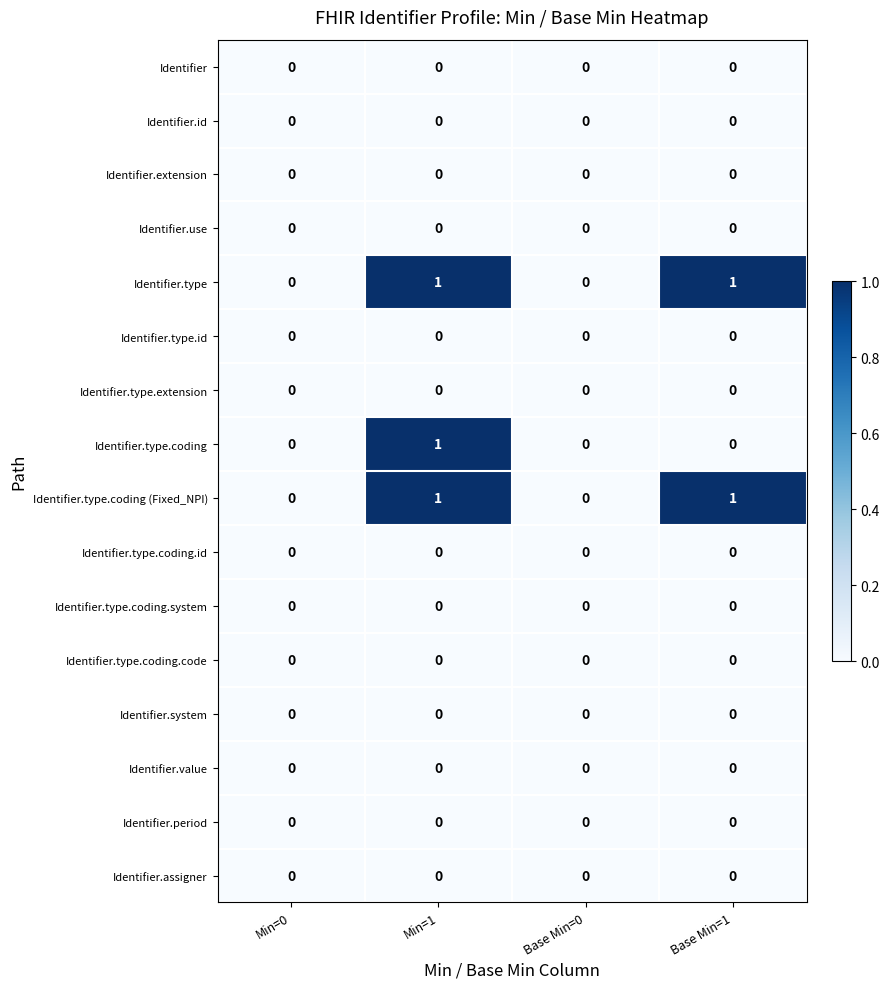

Is it true that Identifier.type.coding equals 0 at Base Min=1?

True